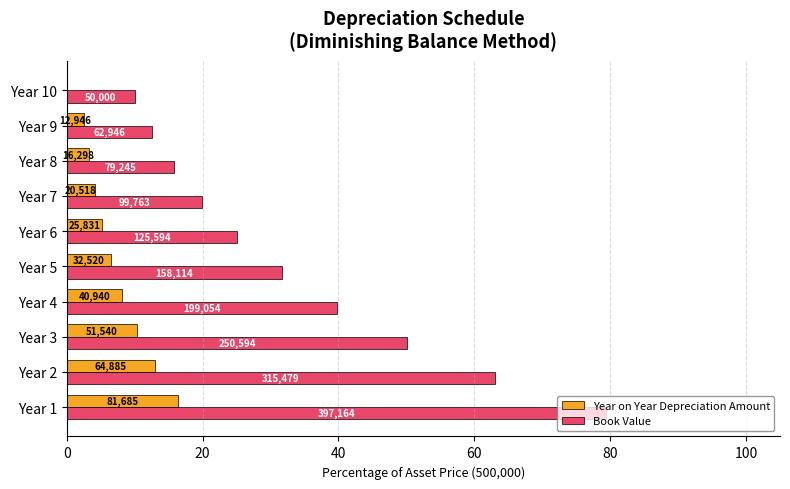

What are all the series names shown in the legend?

Year on Year Depreciation Amount, Book Value